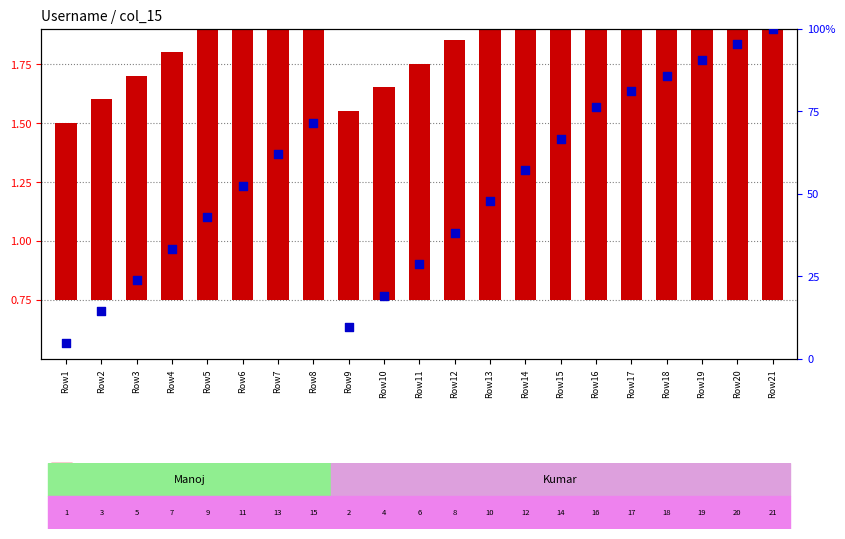

Which series has the largest total across all categories?

percentile rank within the sample